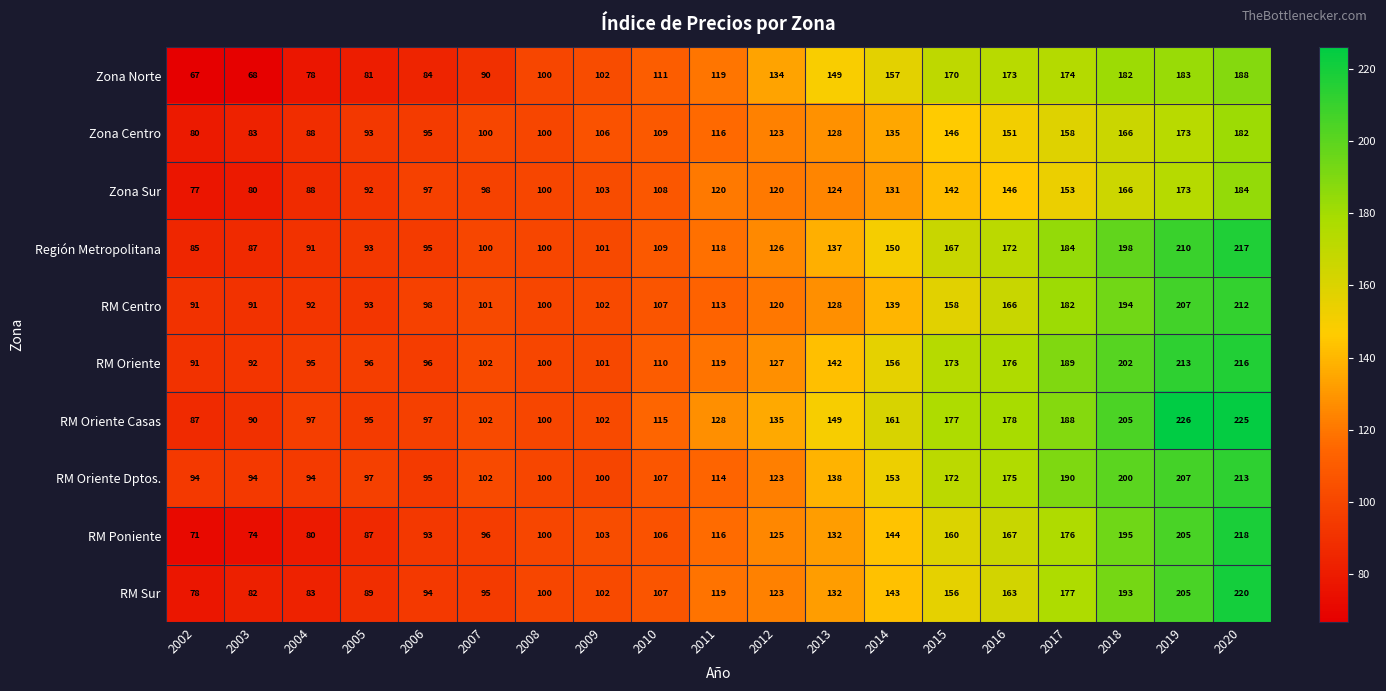

What is the minimum value shown in the chart?

67